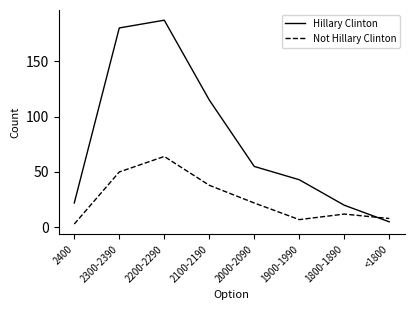

Count the number of categories in the chart.

8